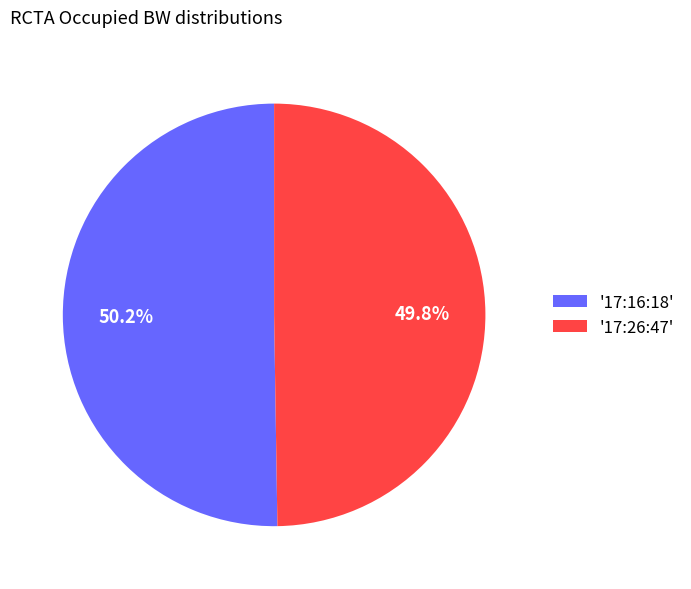

What percentage is NOT represented by '17:16:18'?

49.8%